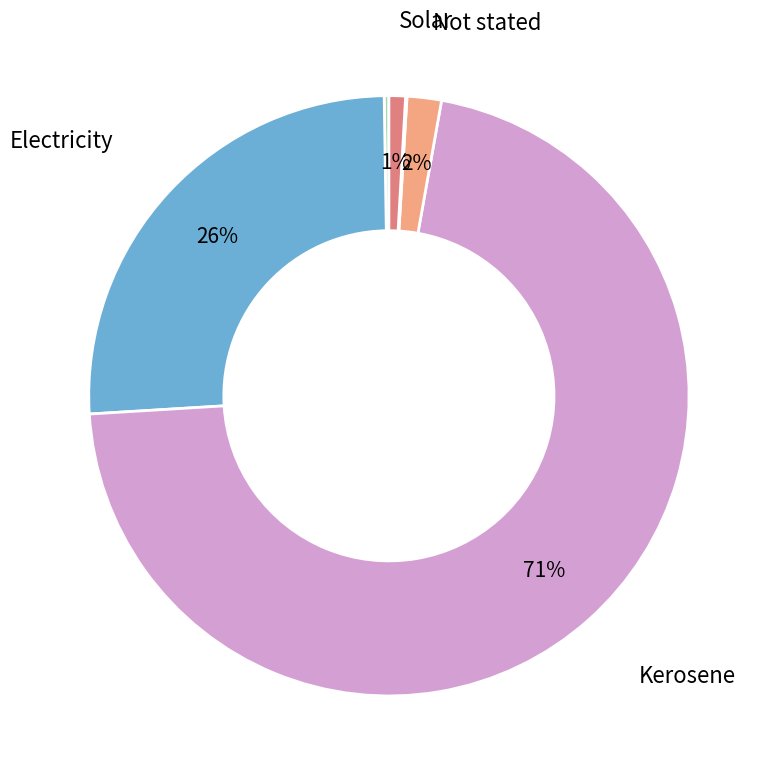

Does any single category account for the majority?

Yes